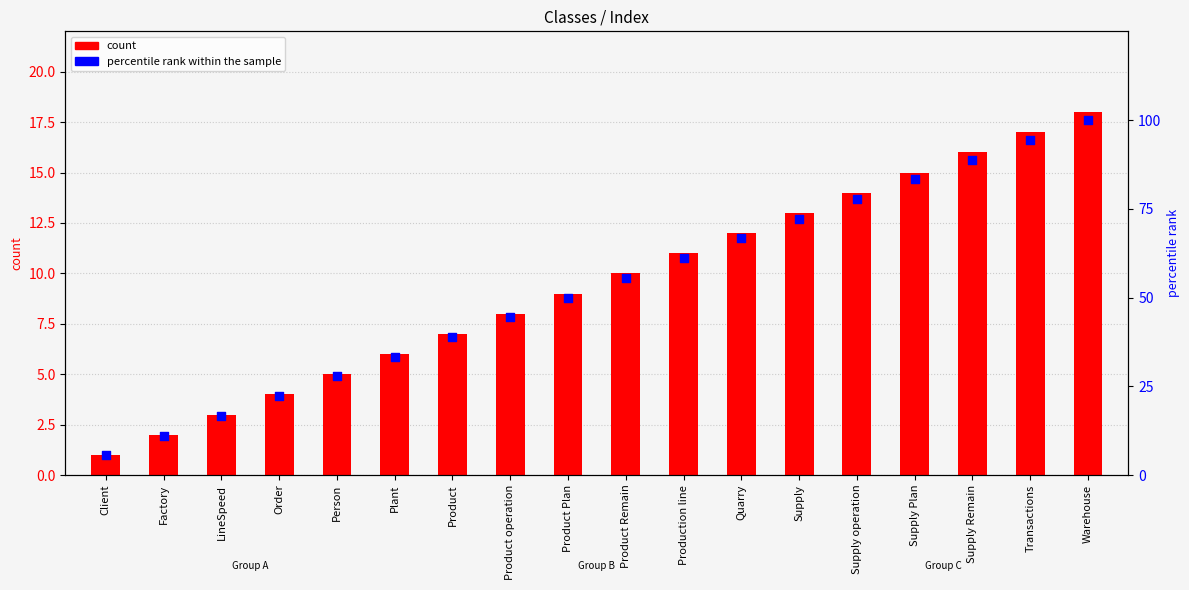

Is the value of percentile rank within the sample at Supply operation greater than the value of count at Order?

Yes